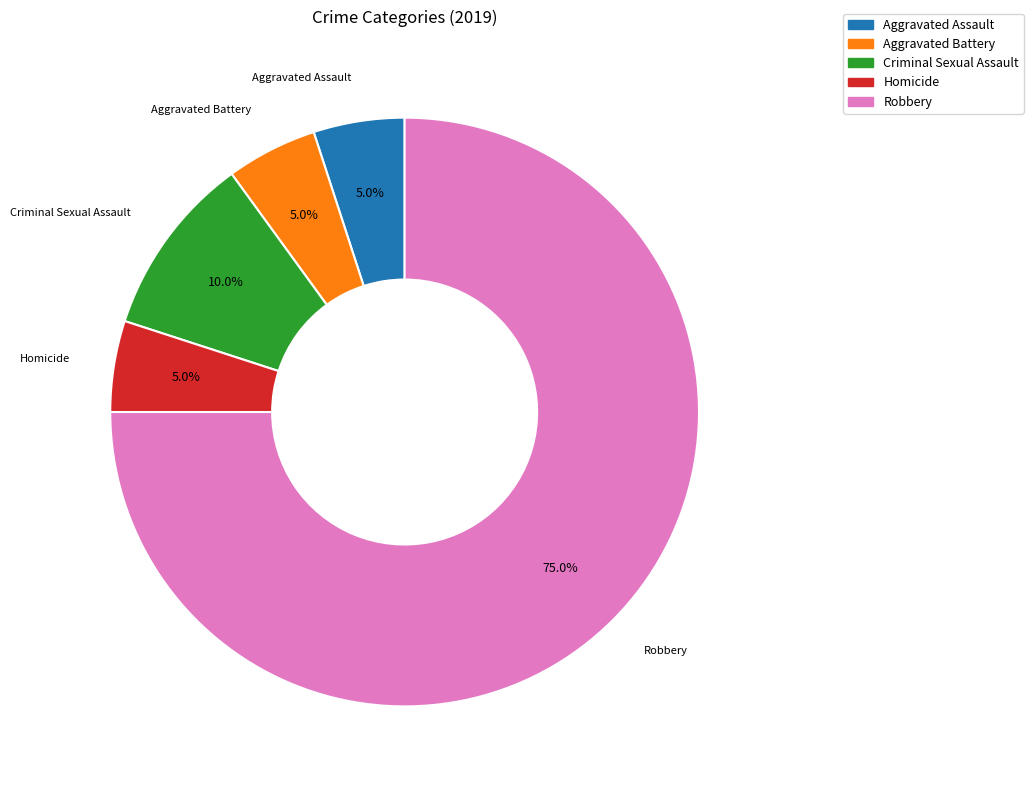

Does Robbery account for over 50% of the chart?

Yes